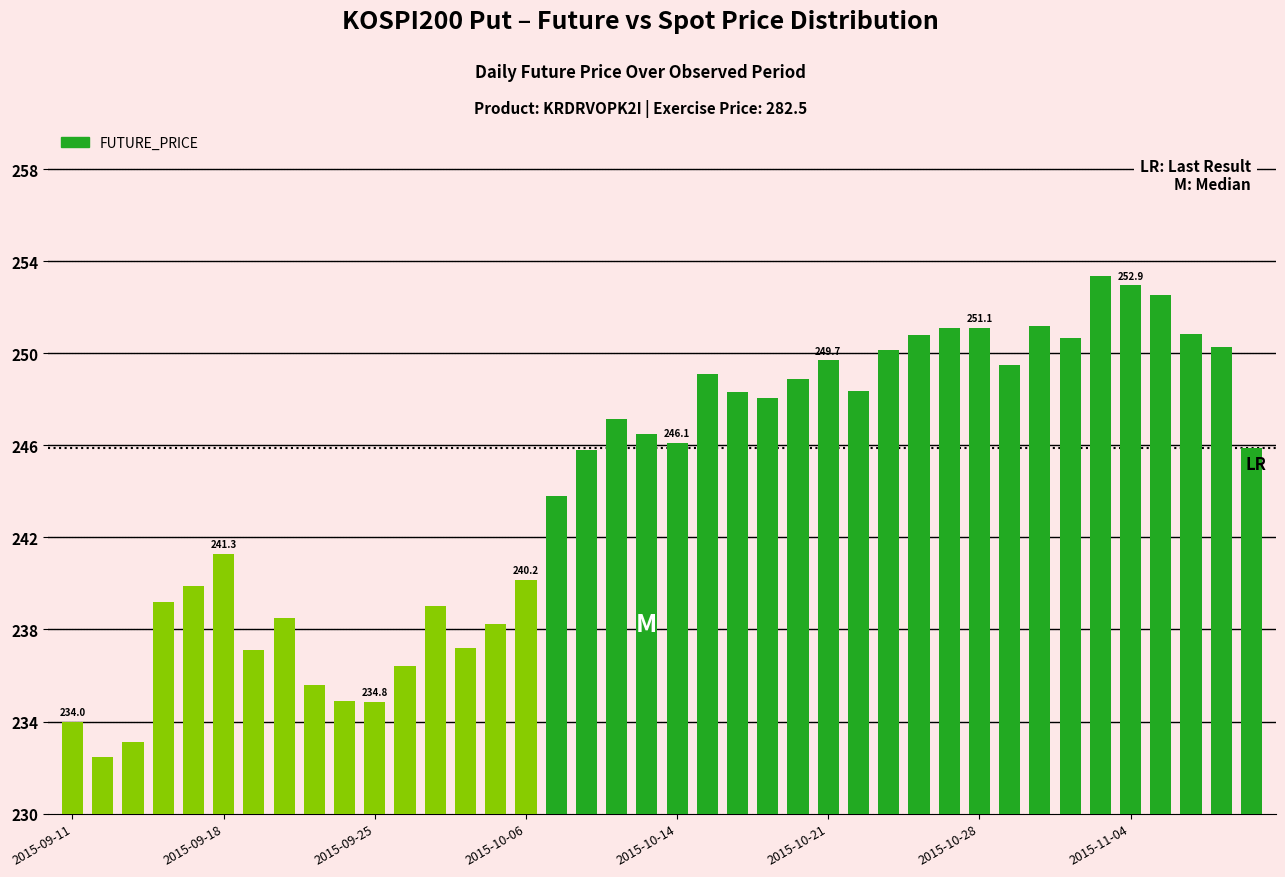

What is the value of the 16th bar from the left?

240.2